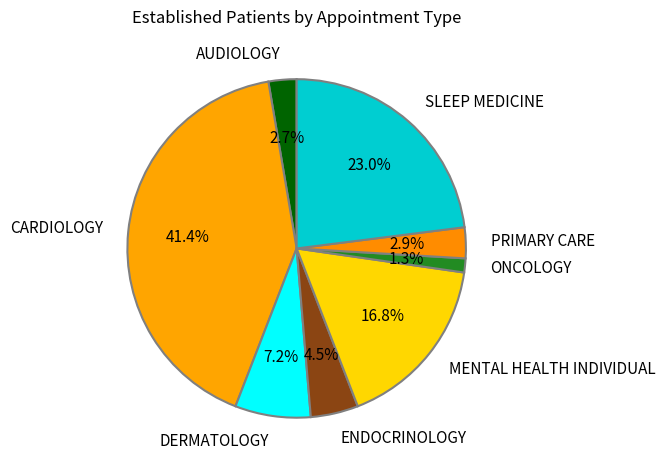

Count the number of slices in the pie.

8